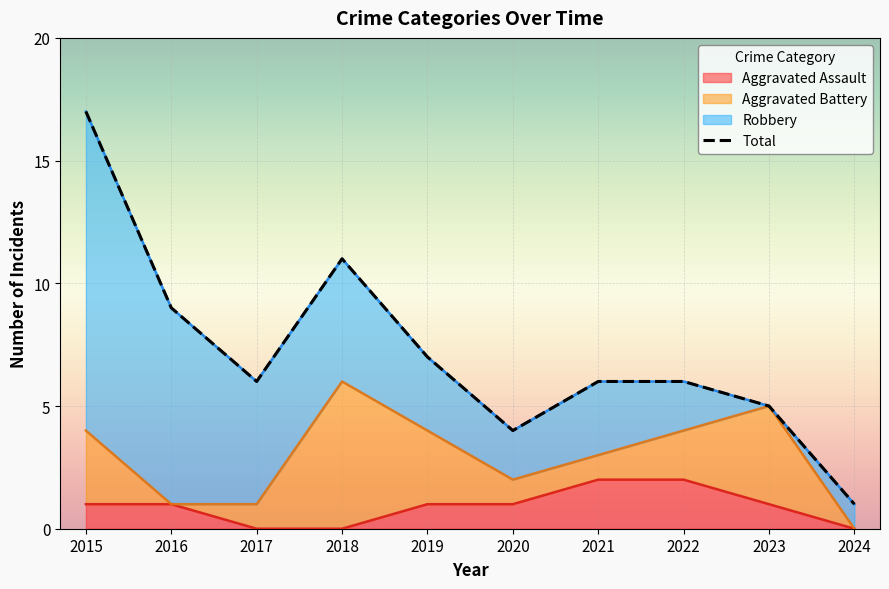

List the labels in order of value, smallest first.

2024, 2020, 2023, 2017, 2021, 2022, 2019, 2016, 2018, 2015